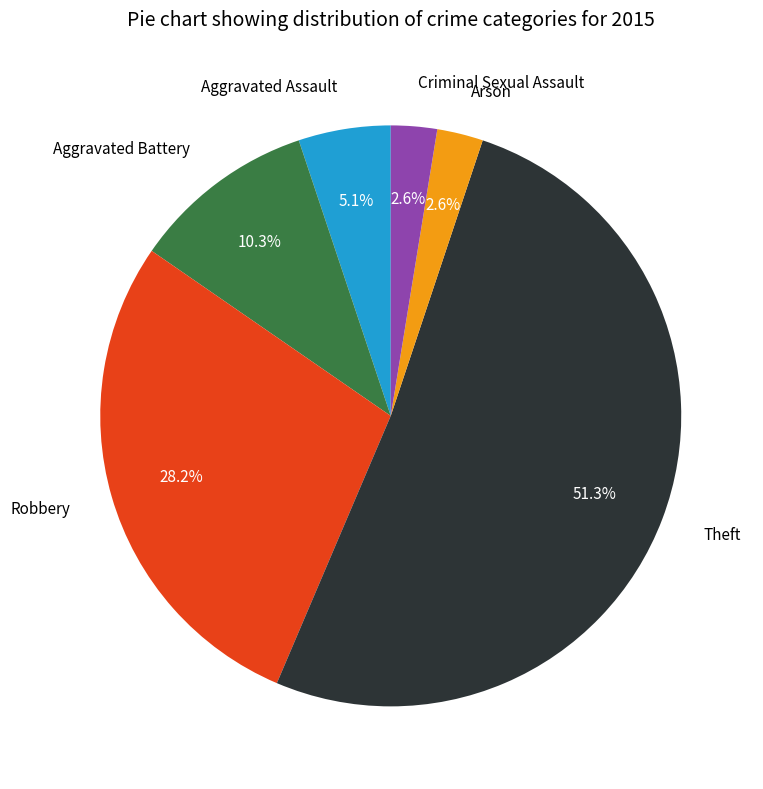

What is the ratio of the value at Theft to the value at Robbery?

1.8